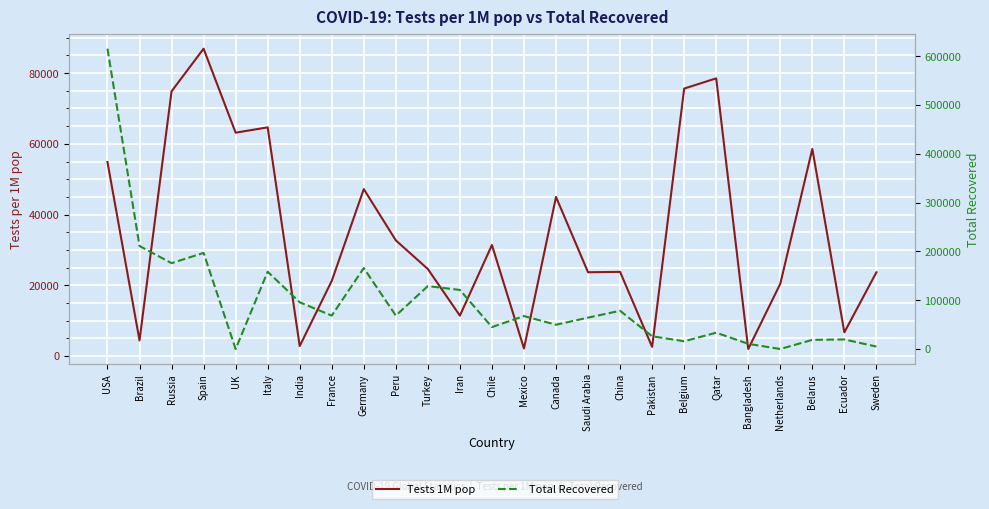

Reading left to right, what are all the values shown in this chart?

Tests 1M pop: 54859	4378	74852	86921	63158	64664	2783	21216	47192	32692	24574	11392	31374	2104	44966	23664	23776	2545	75637	78528	1951	20400	58561	6664	23657
Total Recovered: 615416	211080	175877	196958	0	158355	95754	68440	165900	68507	128947	121004	44946	67491	49726	64306	78315	26083	15919	33437	10597	0	18776	19592	4971